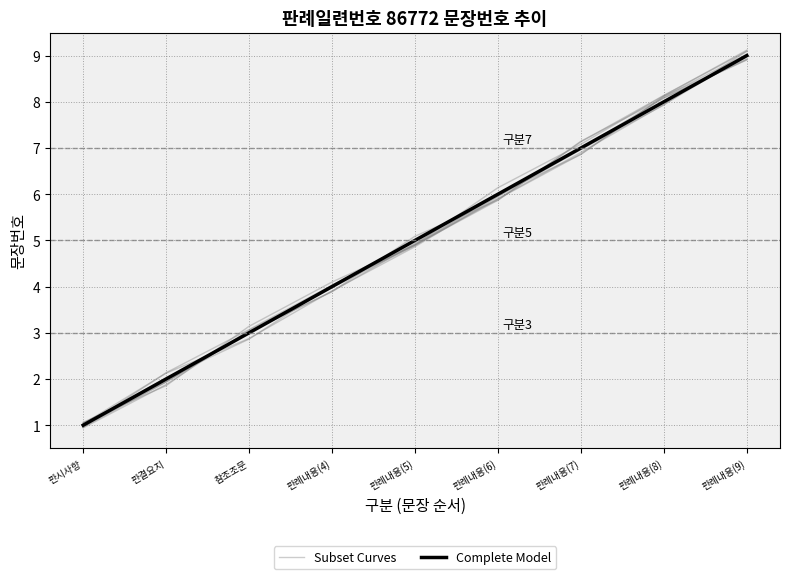

Reading left to right, transcribe all the data shown in this chart.

Subset Curves: 판시사항=1.0	판결요지=2.1	참조조문=3.1	판례내용(4)=4.0	판례내용(5)=4.9	판례내용(6)=5.9	판례내용(7)=6.9	판례내용(8)=8.1	판례내용(9)=9.0
Complete Model: 판시사항=1.0	판결요지=2.0	참조조문=3.0	판례내용(4)=4.0	판례내용(5)=5.0	판례내용(6)=6.0	판례내용(7)=7.0	판례내용(8)=8.0	판례내용(9)=9.0